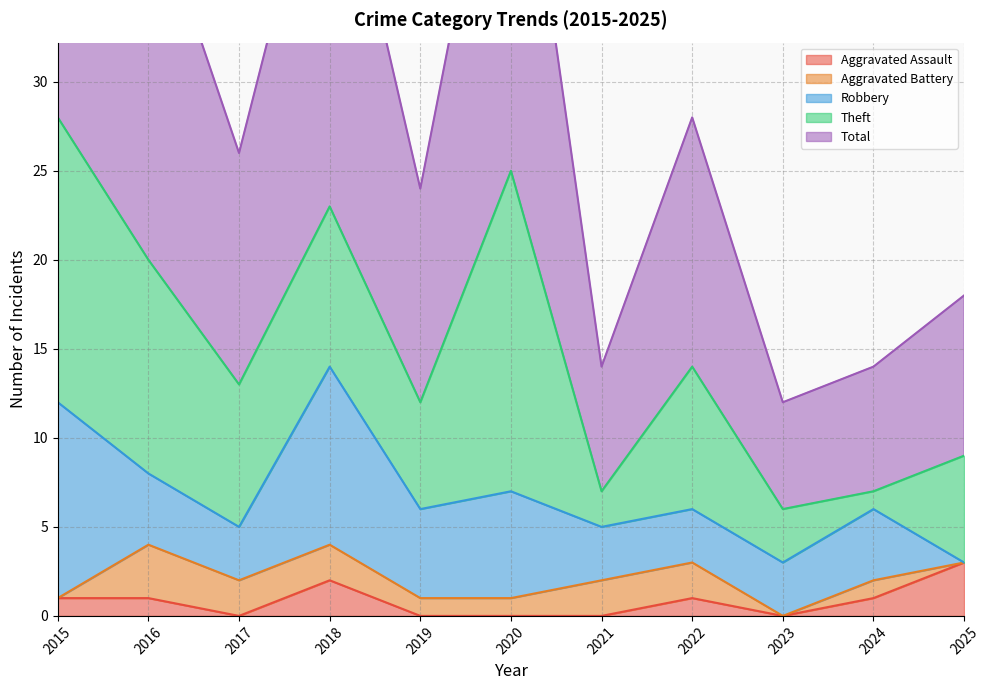

How many interior local valleys does the Aggravated Battery series have?

1